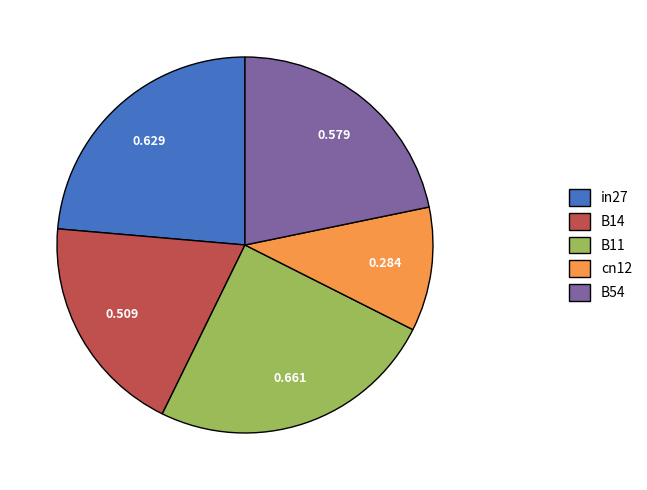

Is there any slice that represents more than half of the pie?

No